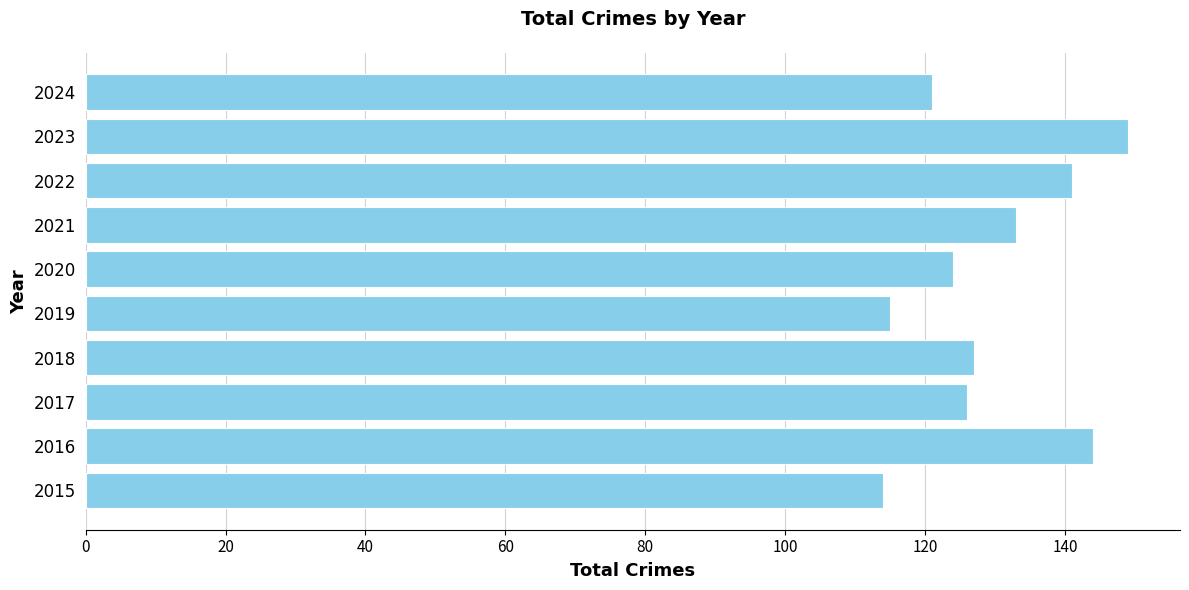

How many data points are less than 127?

5